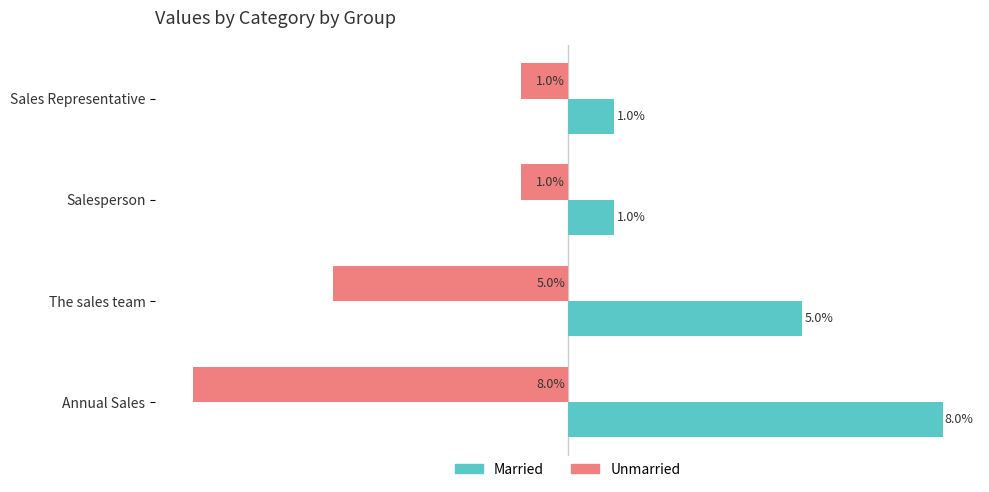

Which series has the largest total across all categories?

Married